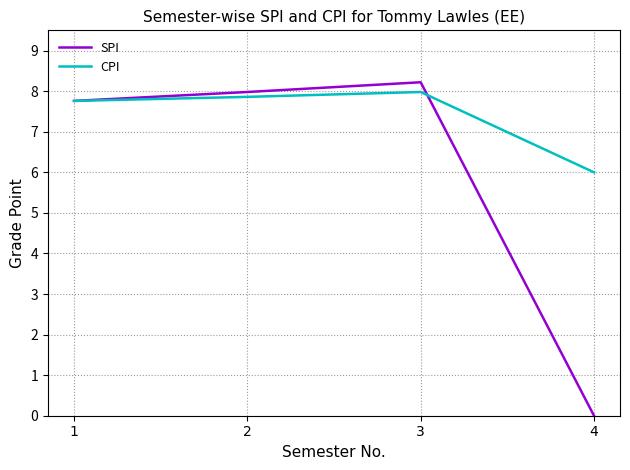

What is the highest value of the SPI series?

8.2